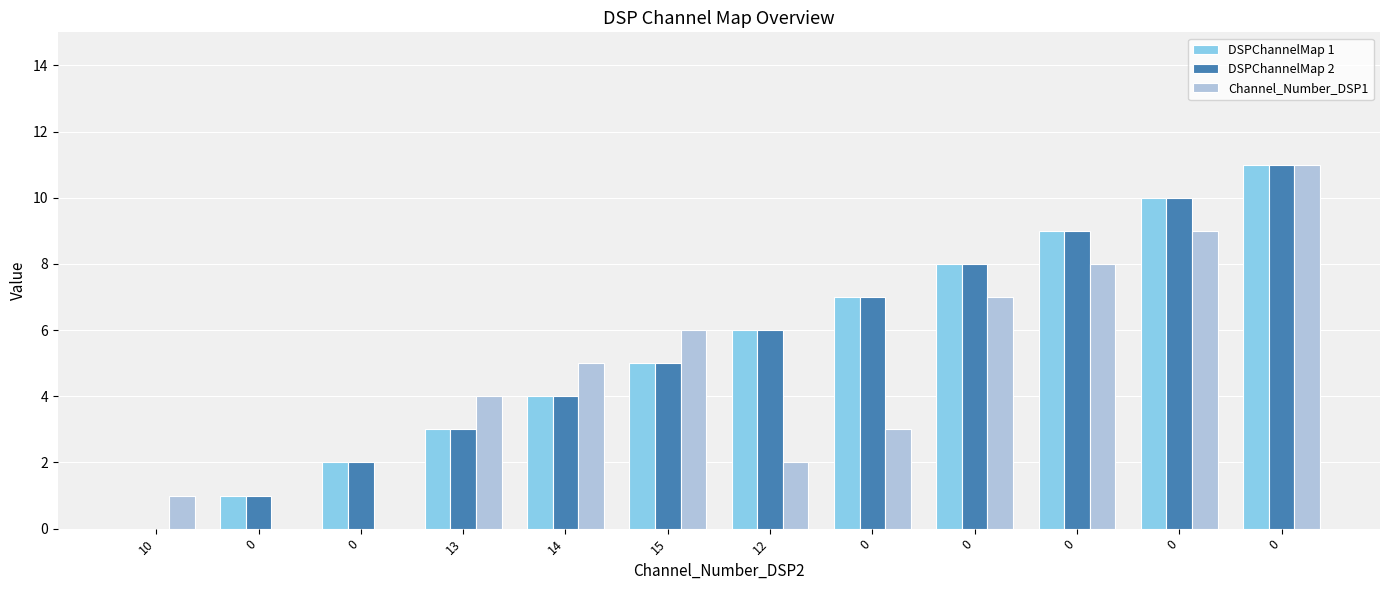

What is the total value across all series at 15?

16